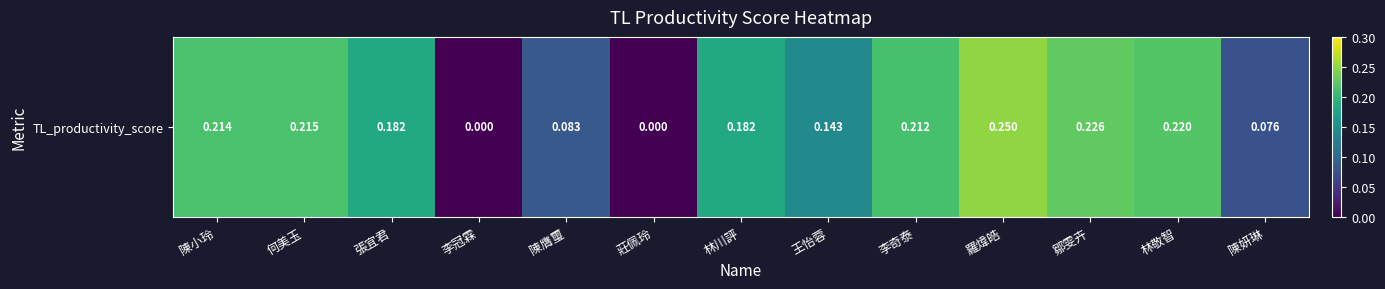

Reading left to right, transcribe all the data shown in this chart.

陳小玲=0.2	何美玉=0.2	張宜君=0.2	李冠霖=0.0	陳膺璽=0.1	莊佩玲=0.0	林川評=0.2	王怡蓉=0.1	李奇泰=0.2	羅煒皓=0.2	鄒雯卉=0.2	林敬智=0.2	陳妍琳=0.1